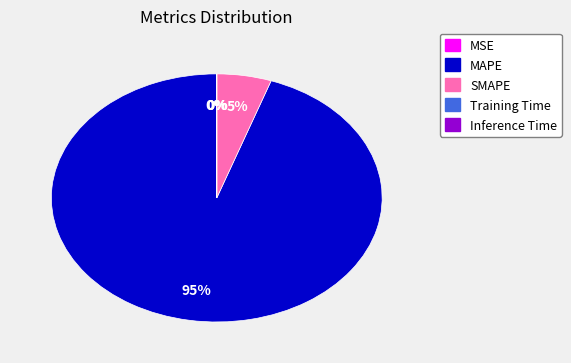

To the nearest percent, what portion does SMAPE represent?

5%